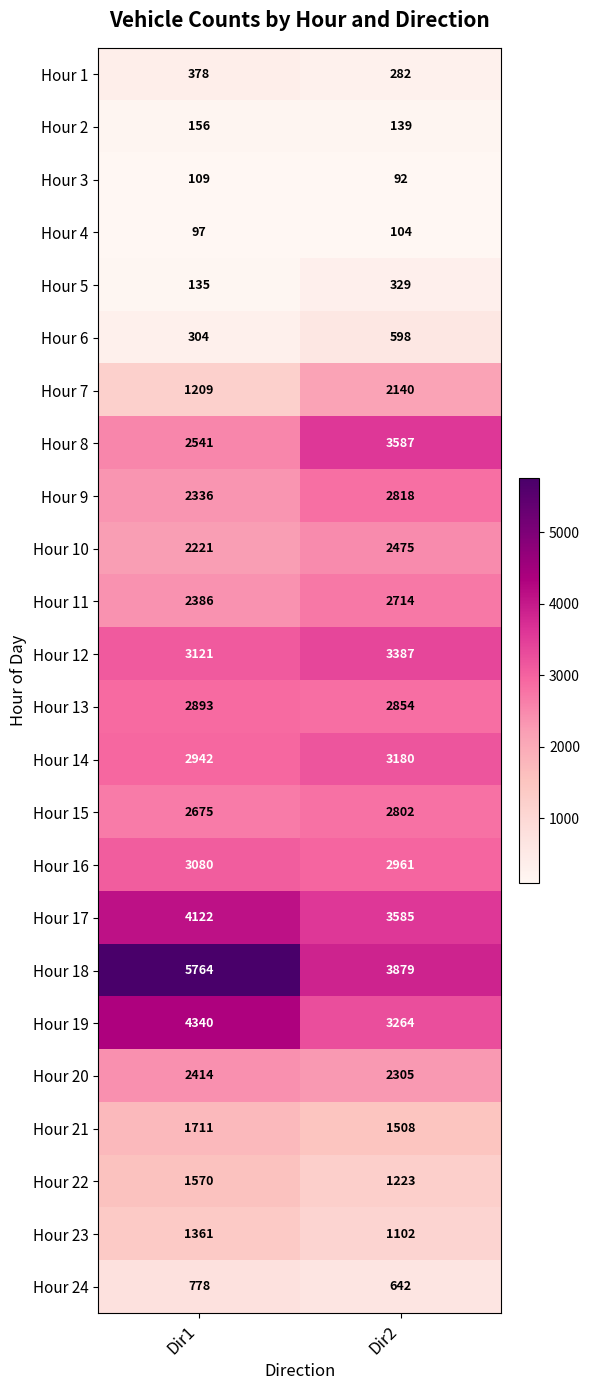

How many values in the Hour 9 series are below 2818?

1